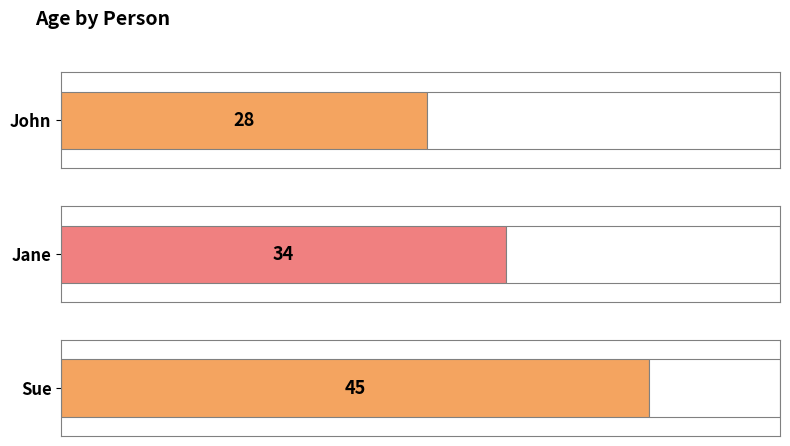

What is the difference between the values at Jane and Sue?

11